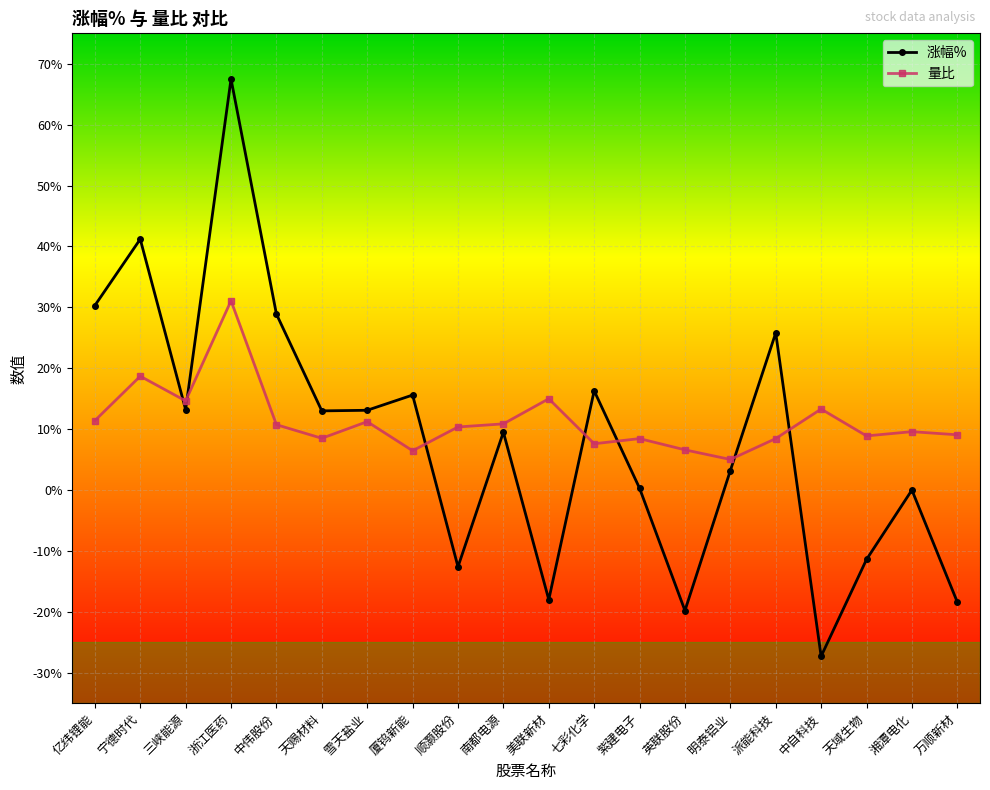

What is the difference between the second highest and minimum values in the 涨幅% series?

6.8